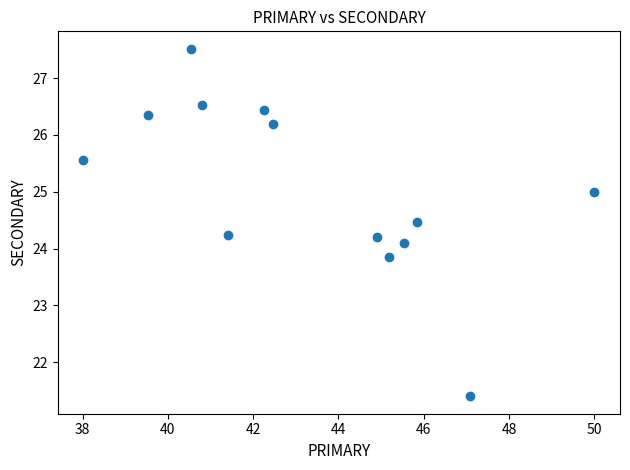

What is the range of Y values (max minus min)?

6.1